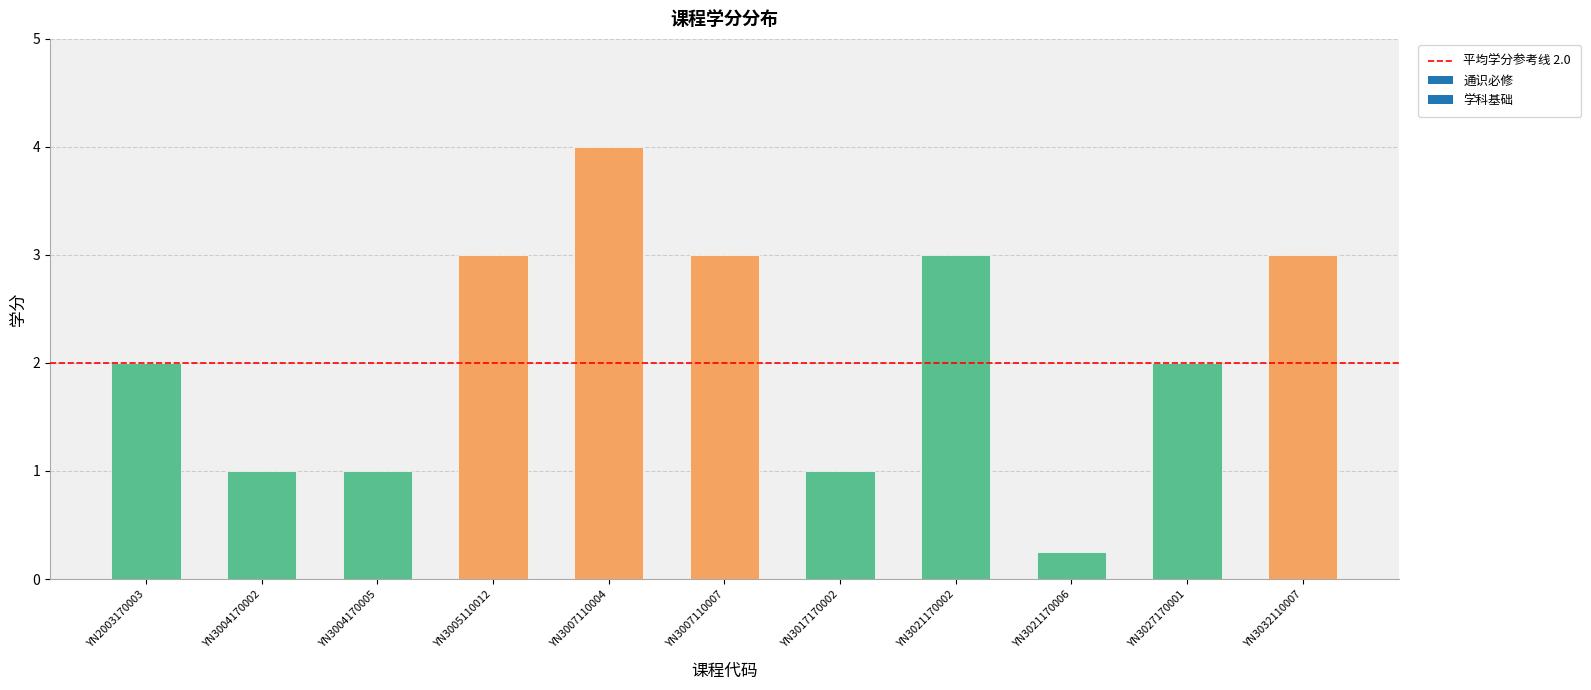

True or false: the data shows 4.9 at YN3021170002.

False